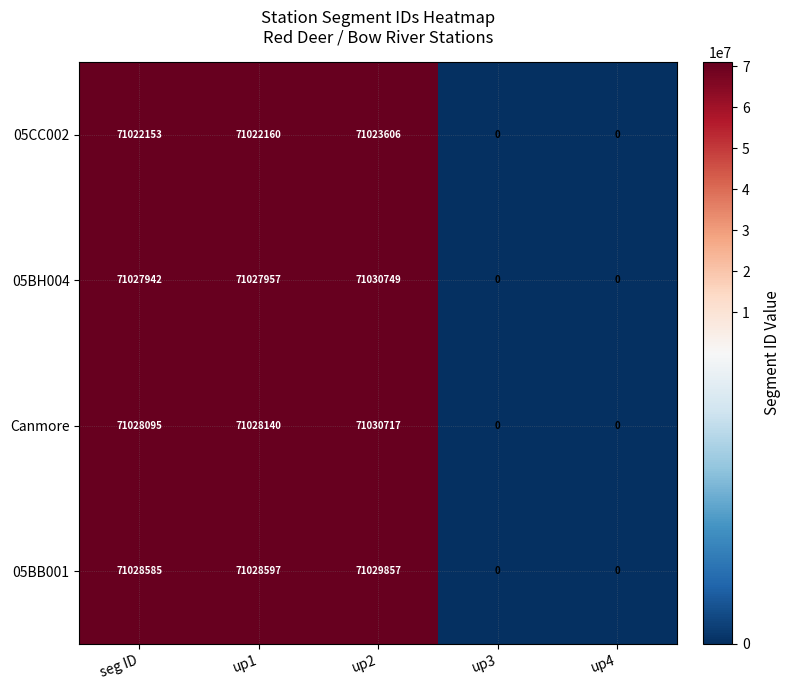

What is the total value across all series at seg ID?

284106775